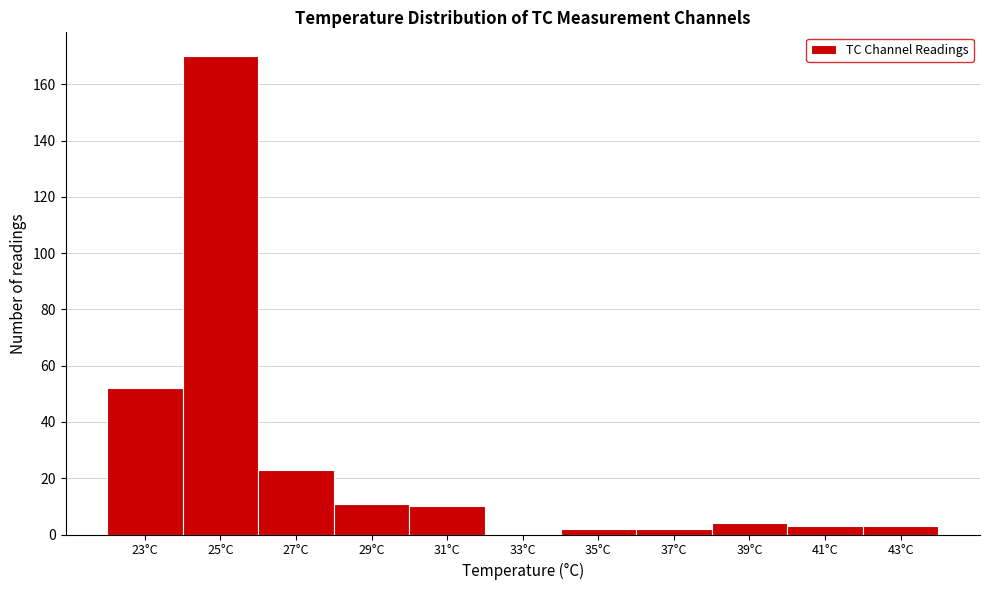

Reading right to left, list all the values displayed in this chart.

43°C=3	41°C=3	39°C=4	37°C=2	35°C=2	33°C=0	31°C=10	29°C=11	27°C=23	25°C=170	23°C=52